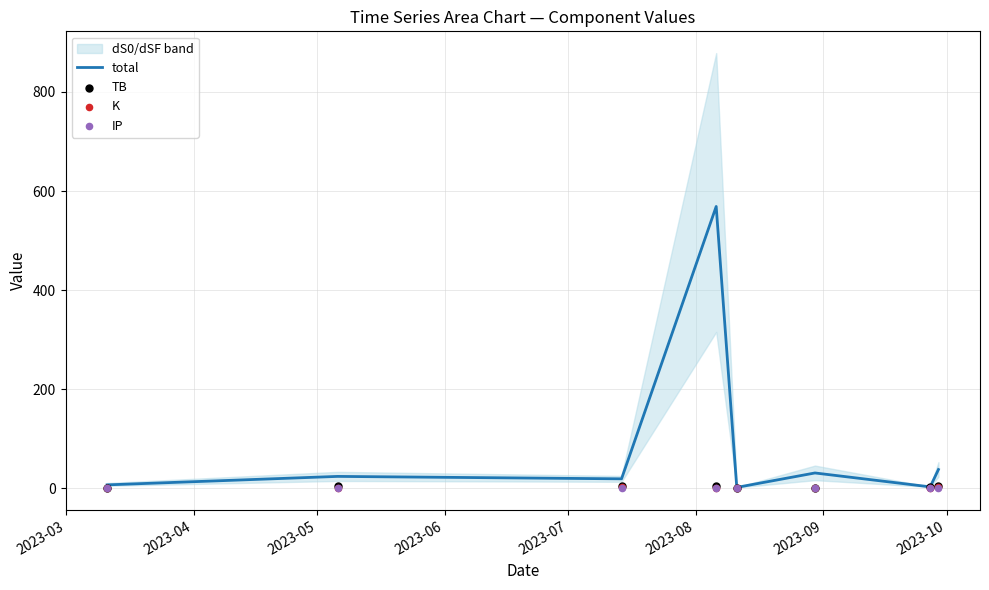

Which series has the largest Y range (max minus min)?

total